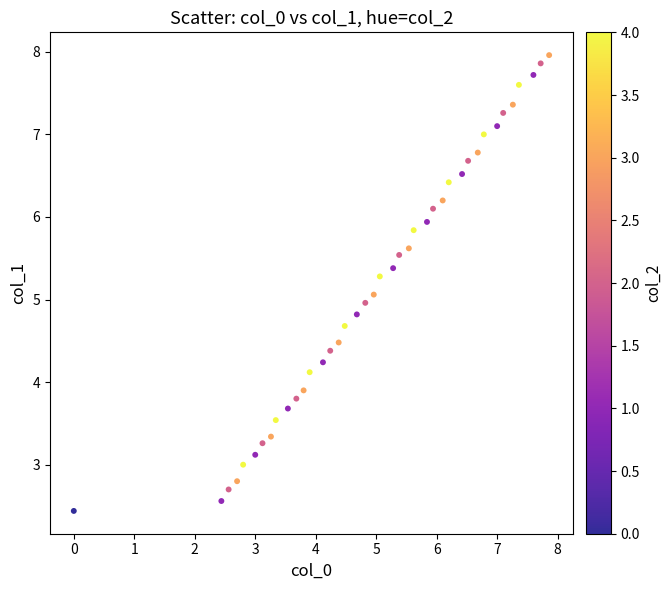

What is the range of Y values (max minus min)?

5.5